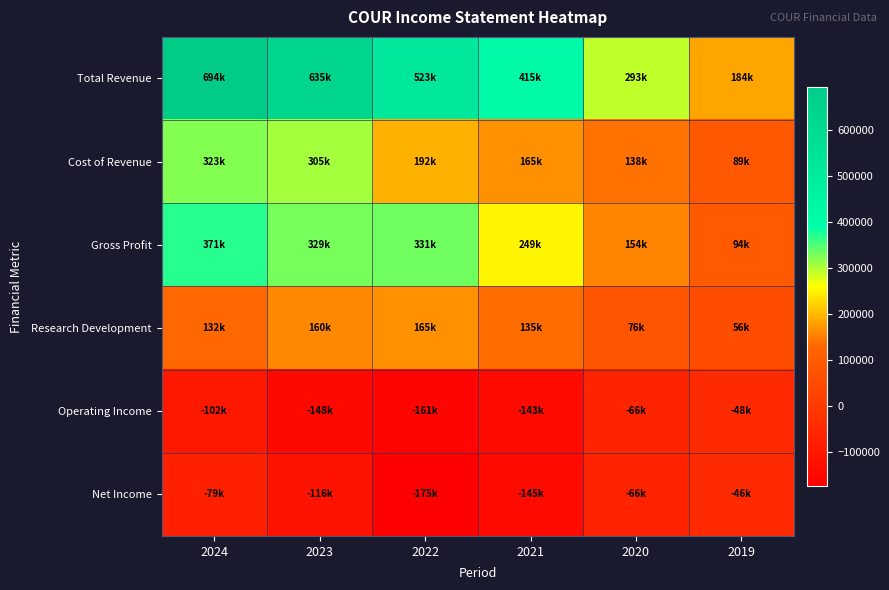

What is the maximum value shown in the chart?

694700